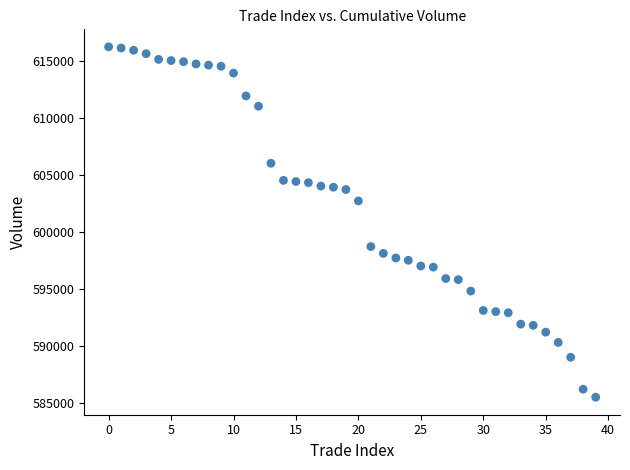

What is the range of Y values (max minus min)?

30700